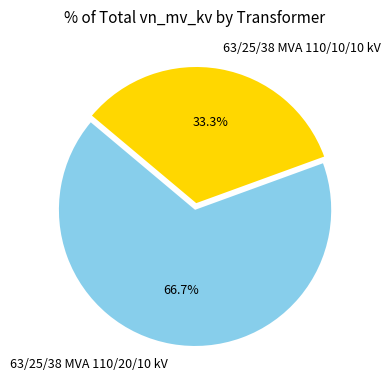

Does any single category account for the majority?

Yes